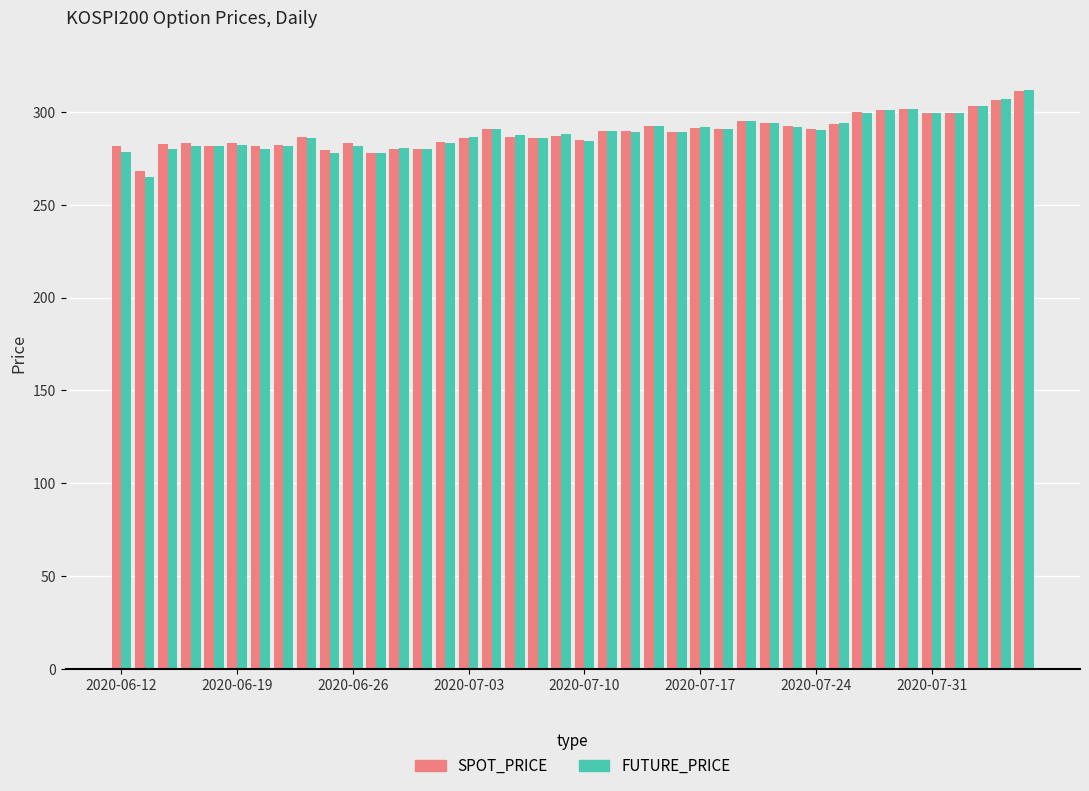

What is the average value of the SPOT_PRICE series?

289.2